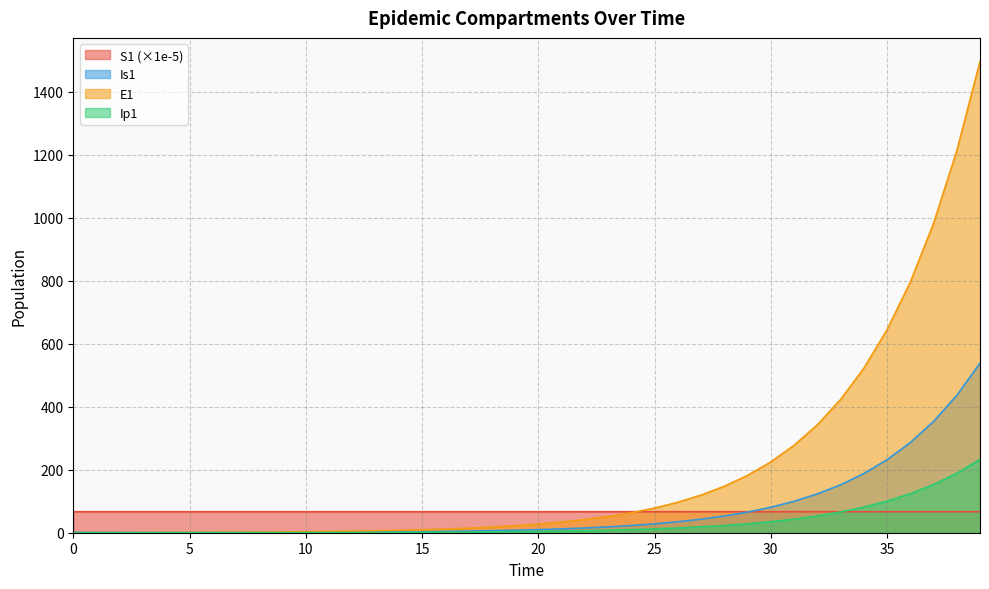

Reading left to right, list all the values displayed in this chart.

S1: 66.7	66.7	66.7	66.7	66.7	66.7	66.7	66.7	66.7	66.7	66.7	66.7	66.7	66.7	66.7	66.7	66.7	66.7	66.7	66.7	66.7	66.7	66.7	66.7	66.7	66.7	66.7	66.7	66.7	66.7	66.7	66.7	66.7	66.7	66.7	66.7	66.7	66.7	66.7	66.7
E1: 0.0	0.3	0.5	0.7	0.9	1.1	1.4	1.8	2.2	2.7	3.3	4.1	5.1	6.2	7.7	9.5	11.8	14.5	17.9	22.1	27.3	33.7	41.6	51.4	63.4	78.3	96.7	119.4	147.4	182.0	224.6	277.3	342.4	422.7	521.8	644.2	795.3	981.8	1212.0	1496.2
Ip1: 0.0	0.0	0.1	0.1	0.1	0.2	0.2	0.3	0.3	0.4	0.5	0.6	0.8	1.0	1.2	1.5	1.8	2.3	2.8	3.4	4.3	5.2	6.5	8.0	9.9	12.2	15.1	18.6	22.9	28.3	35.0	43.2	53.3	65.8	81.3	100.3	123.8	152.9	188.7	233.0
Is1: 1.0	0.8	0.7	0.6	0.6	0.6	0.7	0.8	0.9	1.0	1.3	1.5	1.9	2.3	2.8	3.4	4.2	5.2	6.5	8.0	9.8	12.1	15.0	18.5	22.8	28.2	34.8	42.9	53.0	65.4	80.8	99.7	123.1	152.0	187.7	231.7	286.1	353.1	436.0	538.2